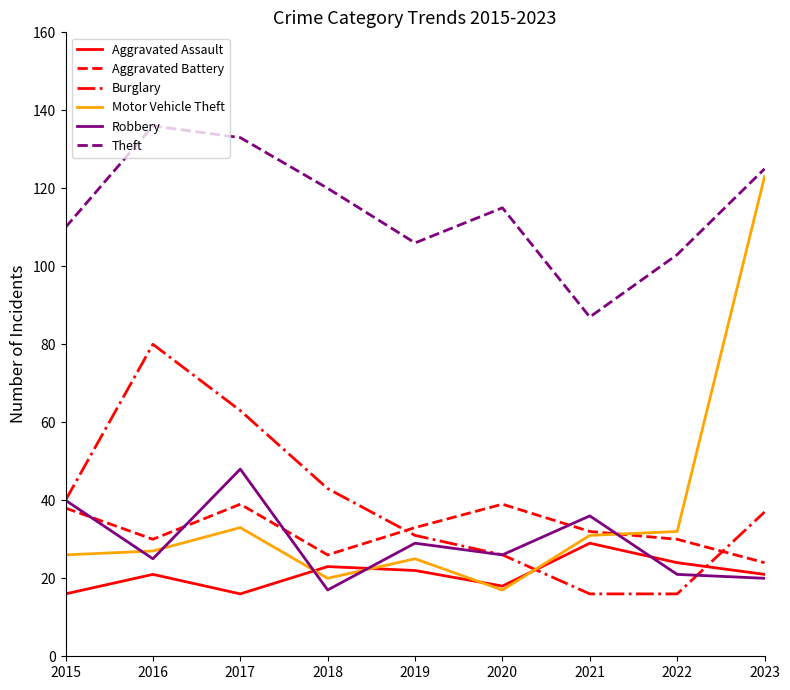

Which category has the lowest value in the Motor Vehicle Theft series?

2020